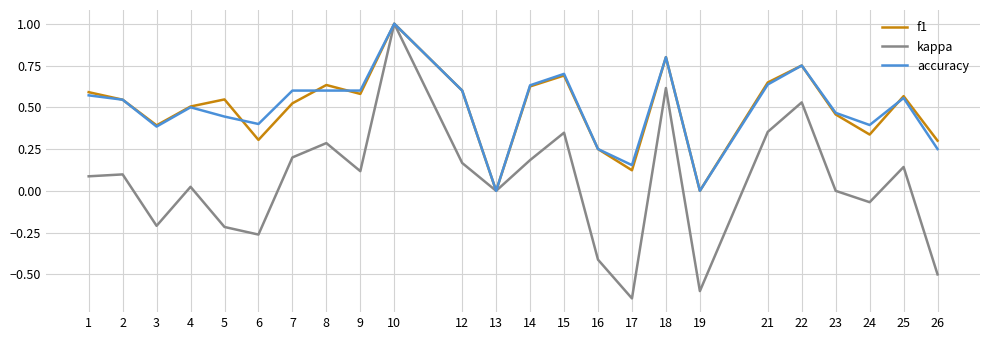

How many lines are shown in the chart?

3